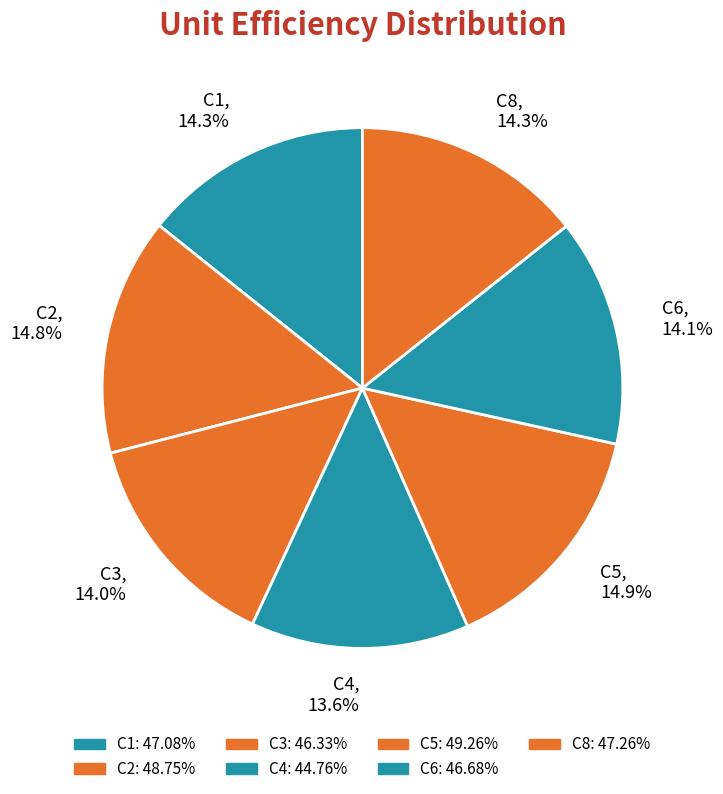

To the nearest percent, what is the difference between the largest and smallest slice percentages?

1%